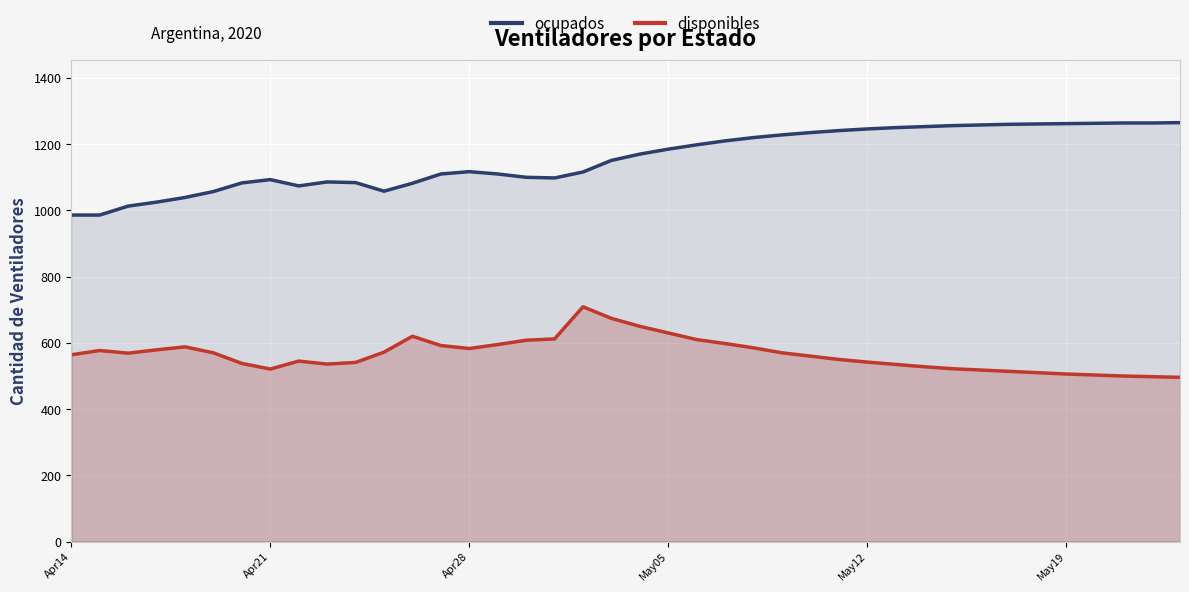

What is the total value across all series at Apr14?

1550